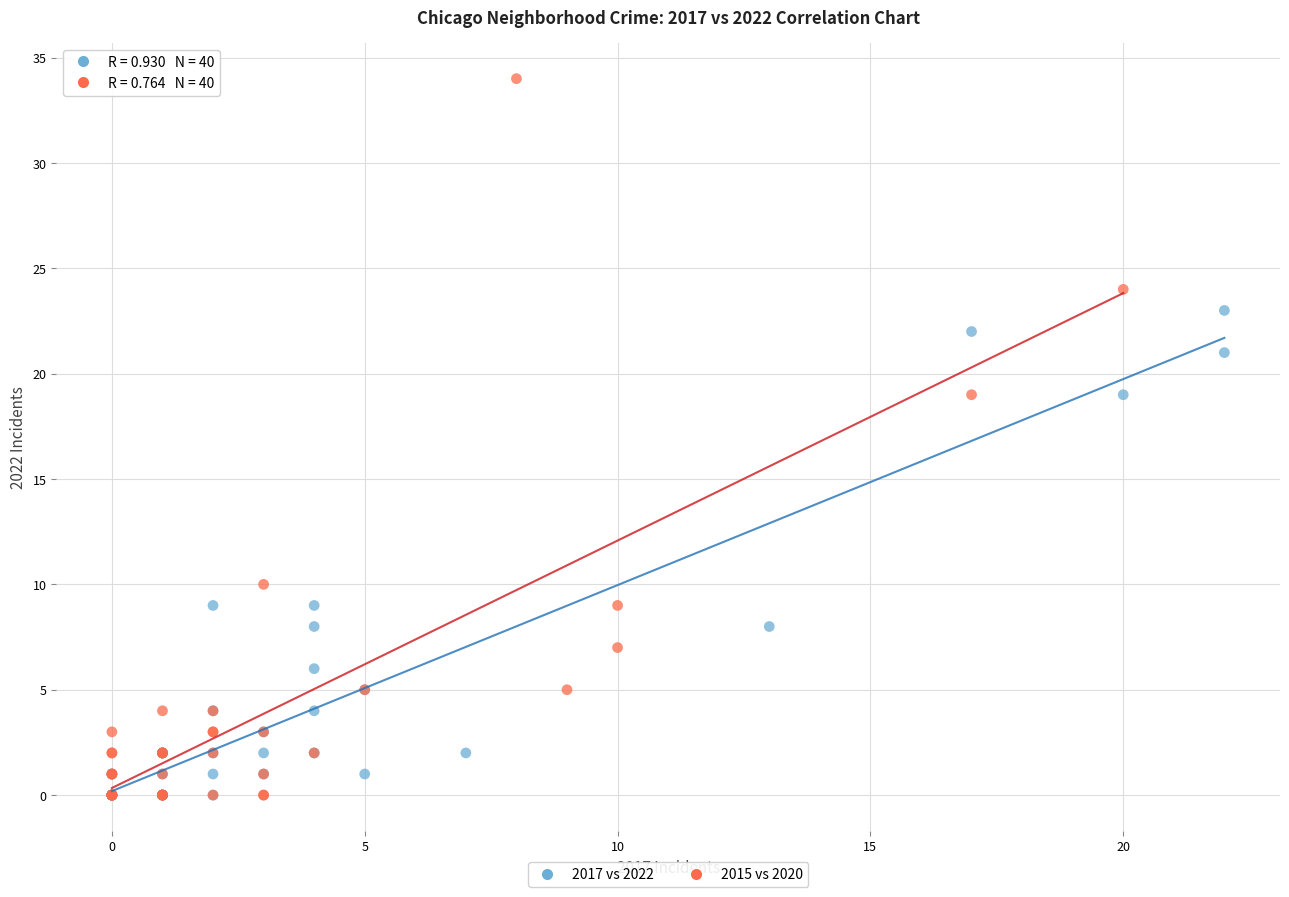

Which series reaches the maximum Y coordinate?

2015 vs 2020